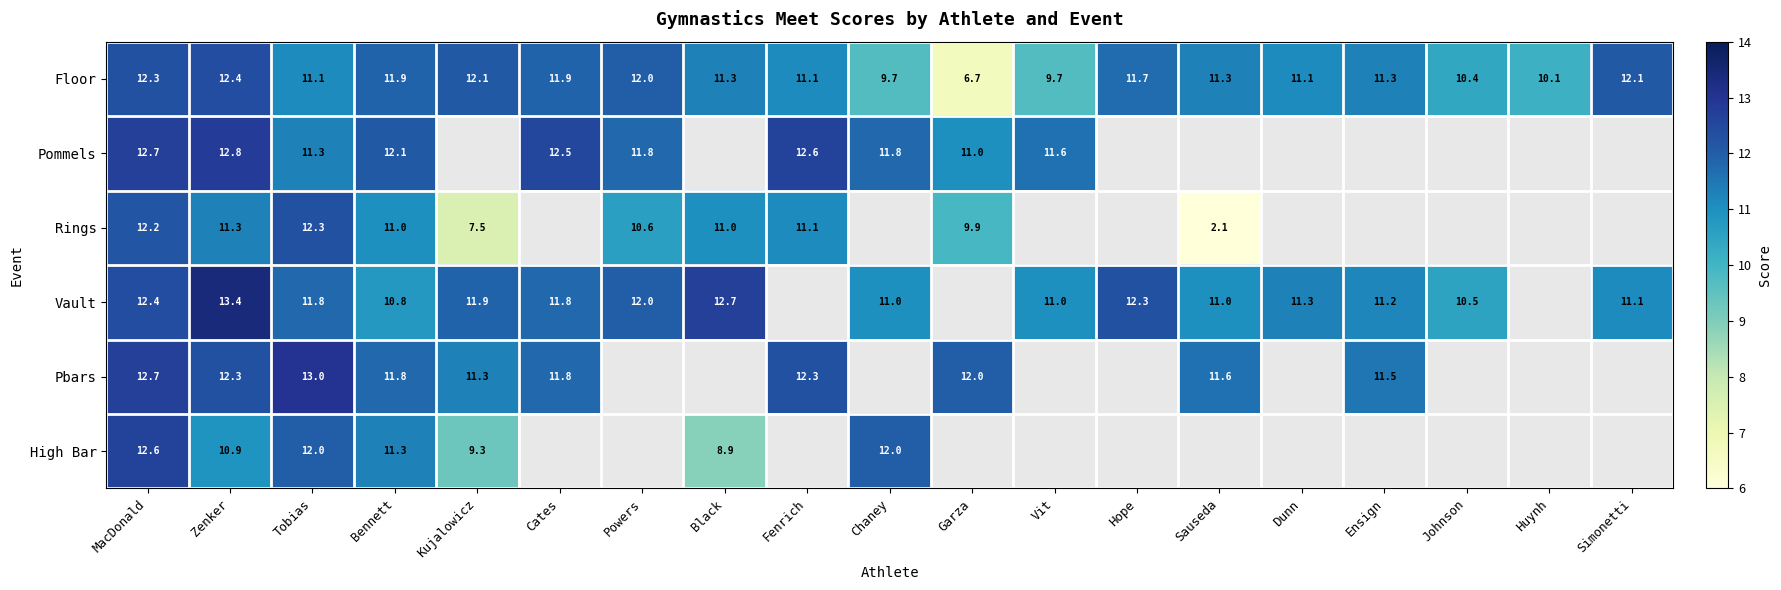

Is the value of Pbars at Cates greater than the value of Vault at Simonetti?

Yes